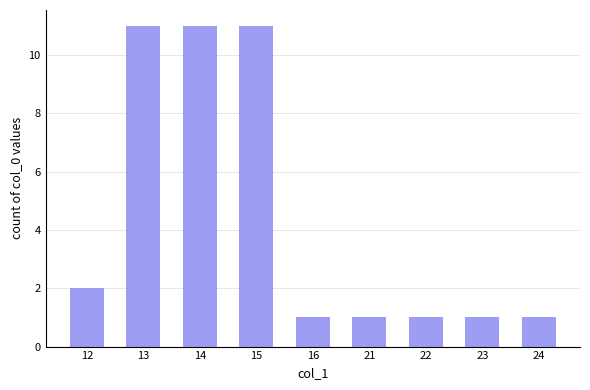

What is the maximum value shown in the chart?

11